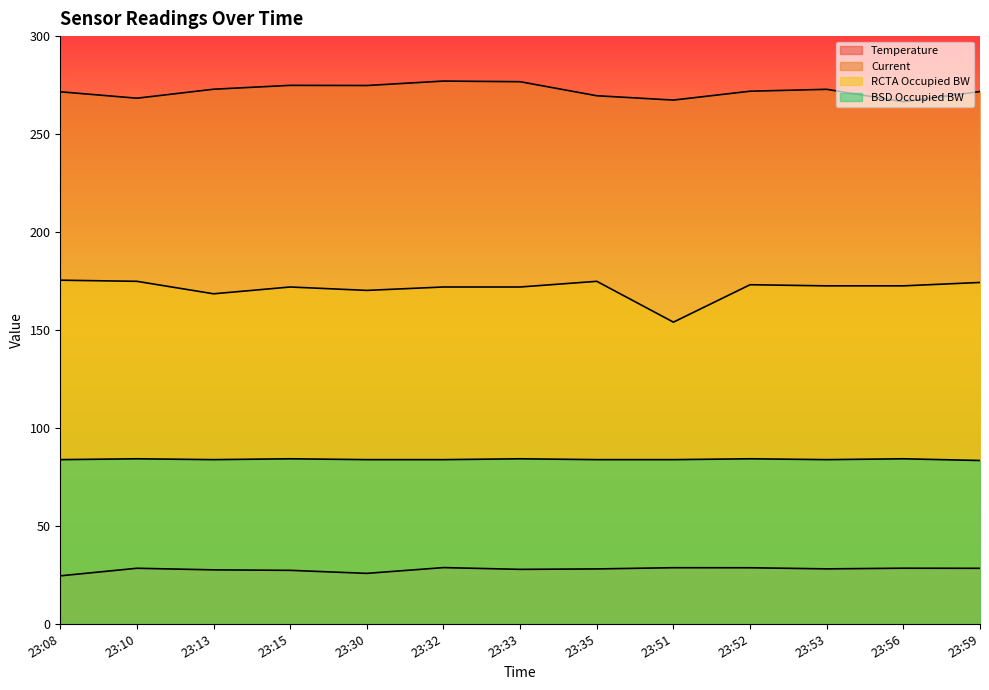

What is the minimum value shown in the chart?

24.5